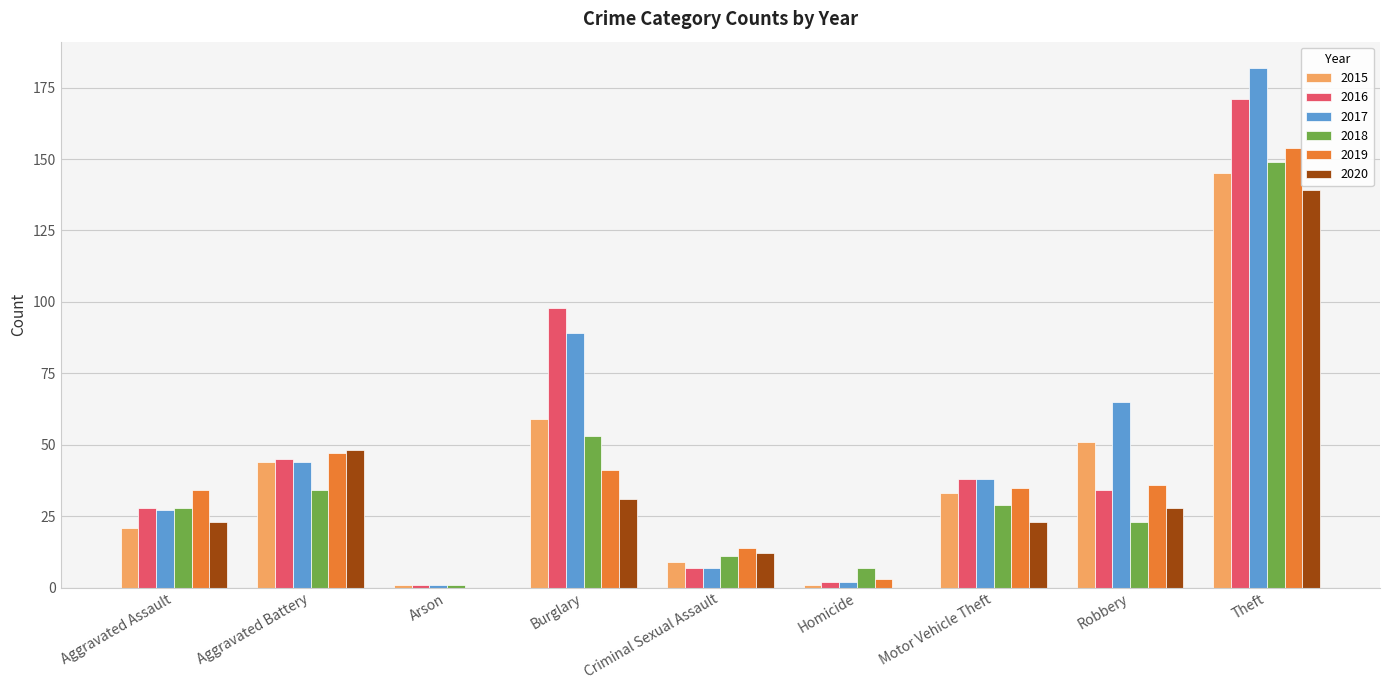

What is the difference between the 2019 values at Robbery and Theft?

118